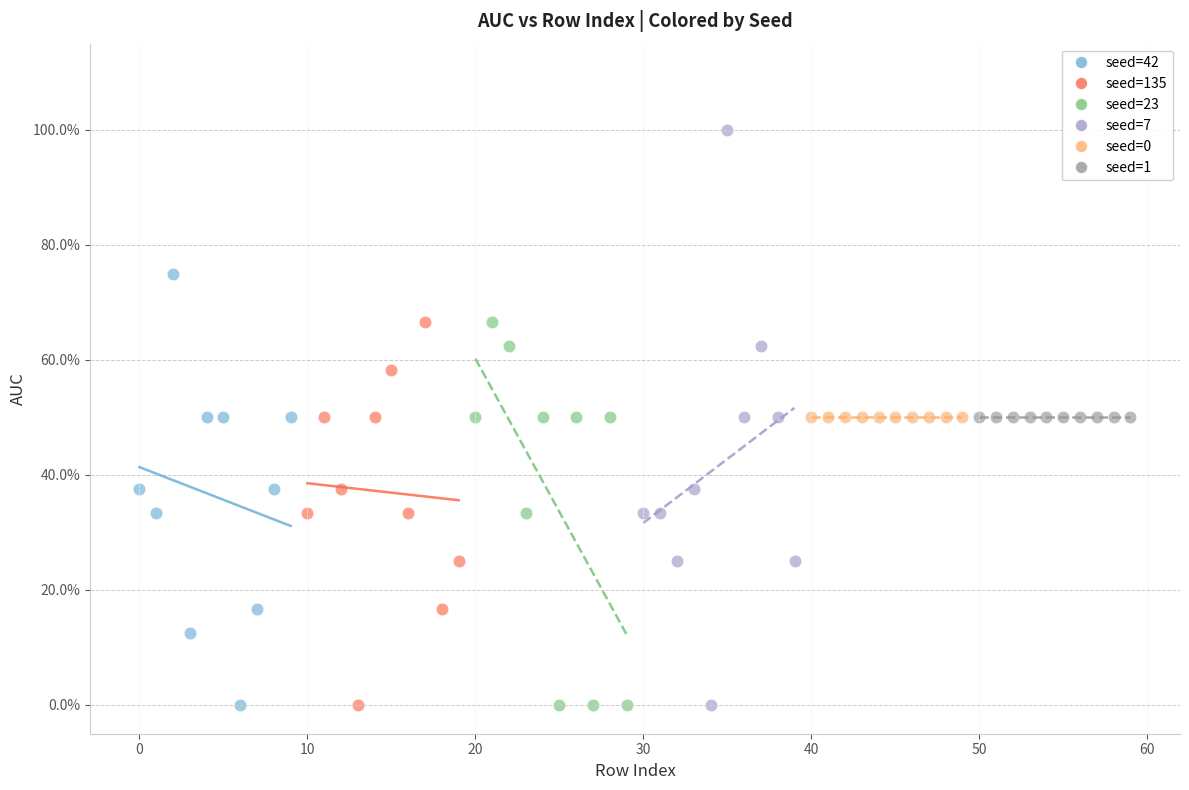

Which series contains the highest Y value?

seed=7